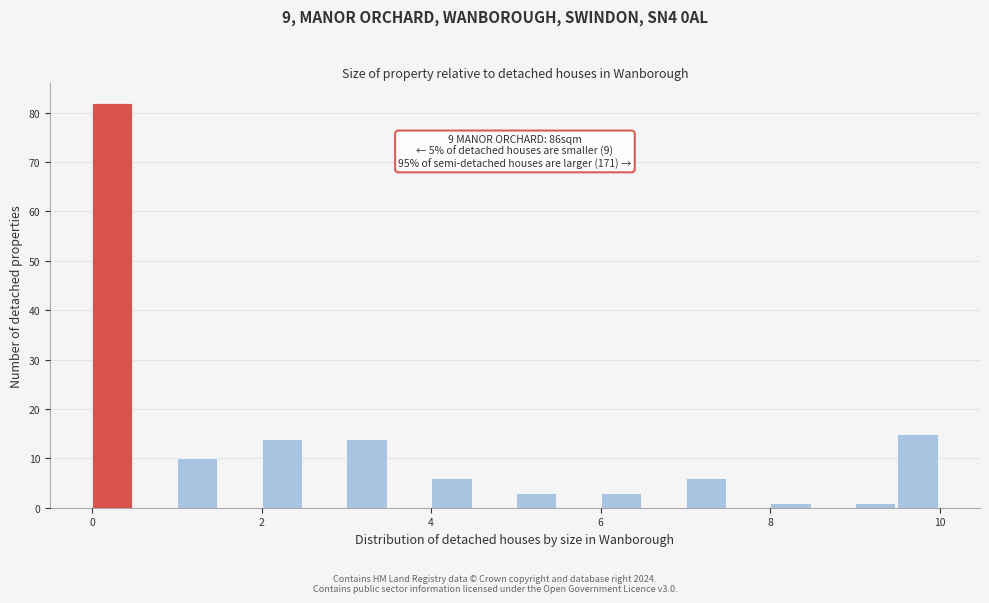

Read against the x-axis, roughly where is the centre of the tallest bar?

0.2